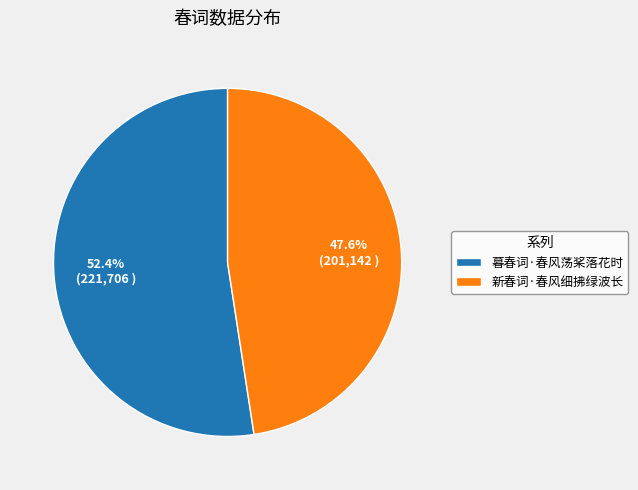

The 暮春词·春风荡桨落花时 slice represents 52% of the pie. True or false?

True